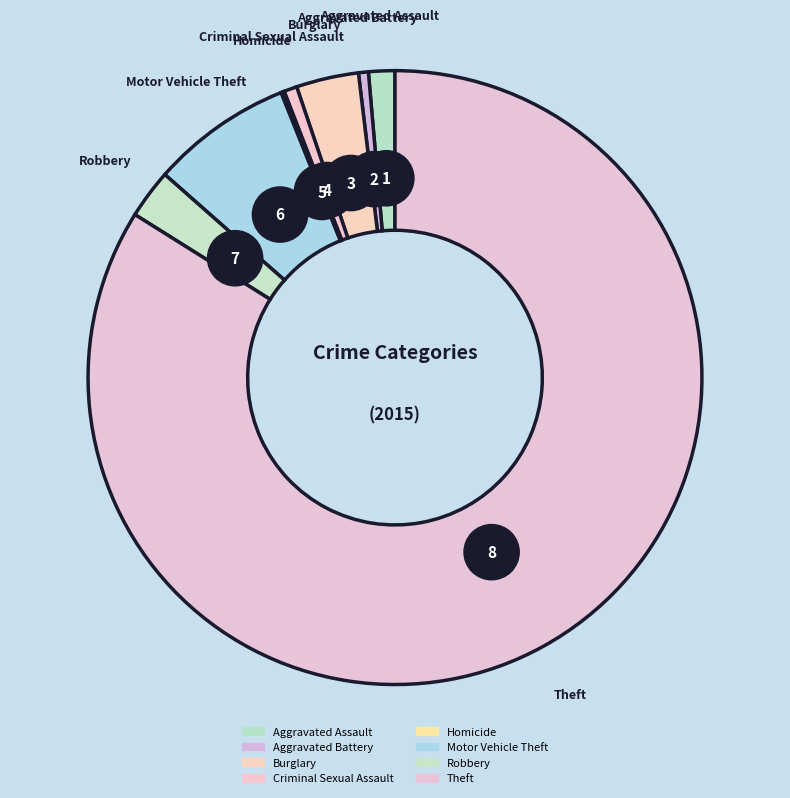

What percentage is the Theft slice, to the nearest percent?

84%